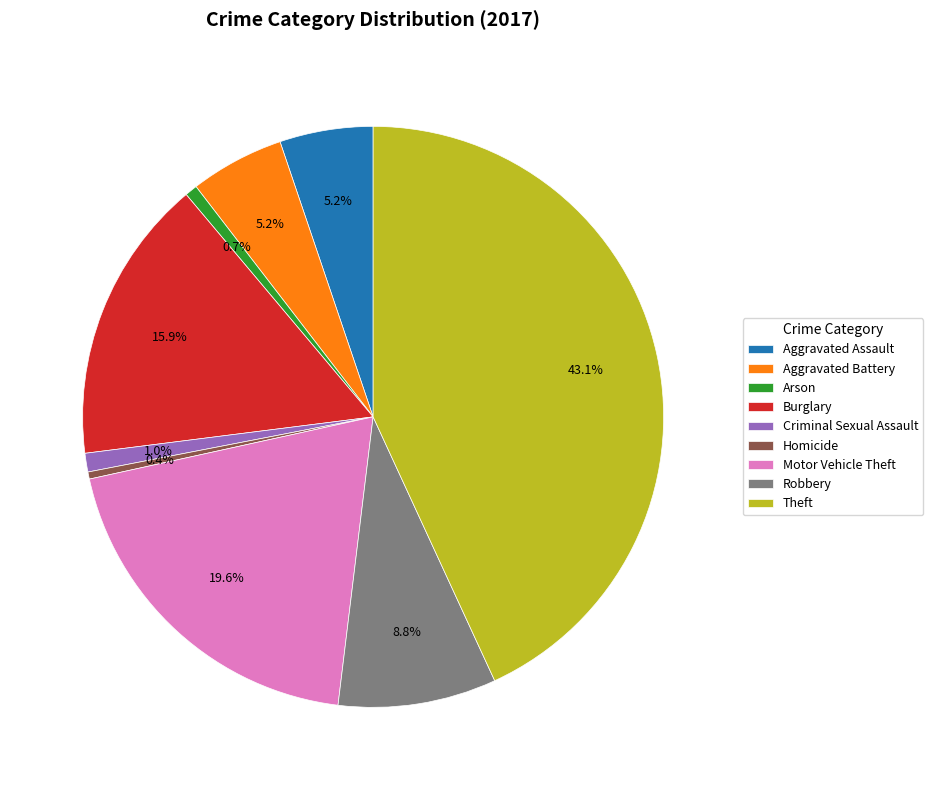

Which slice is the largest?

Theft